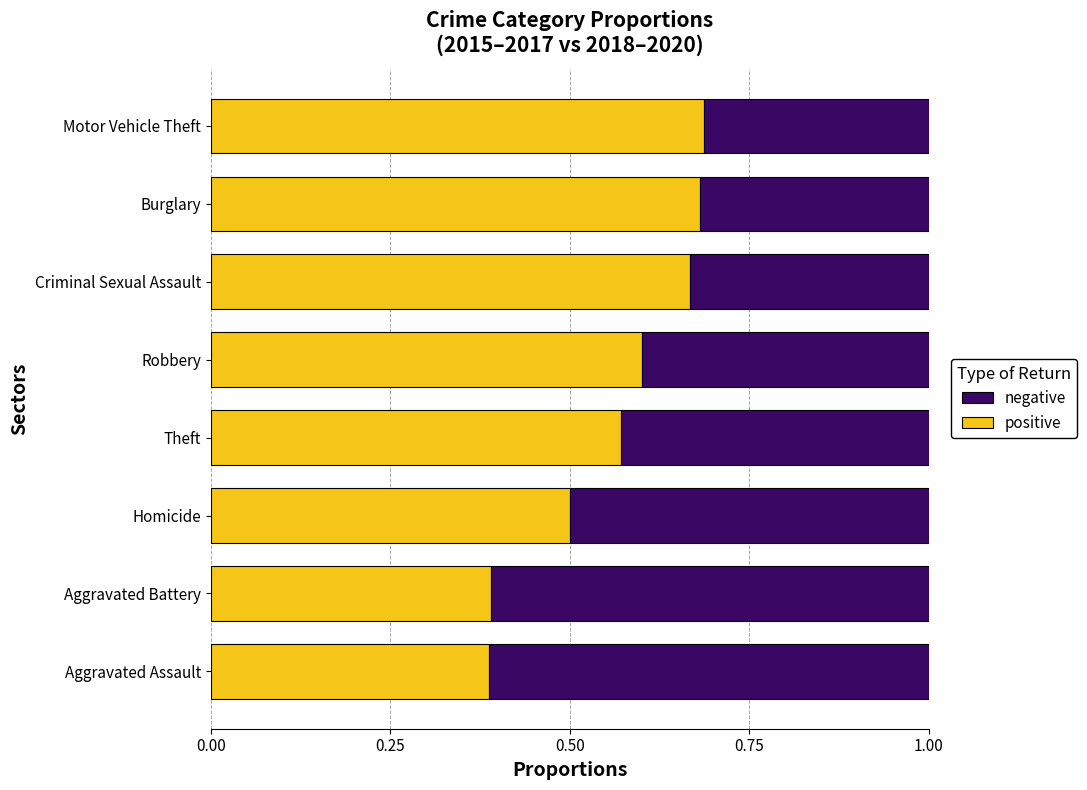

How many data points does each series have?

8